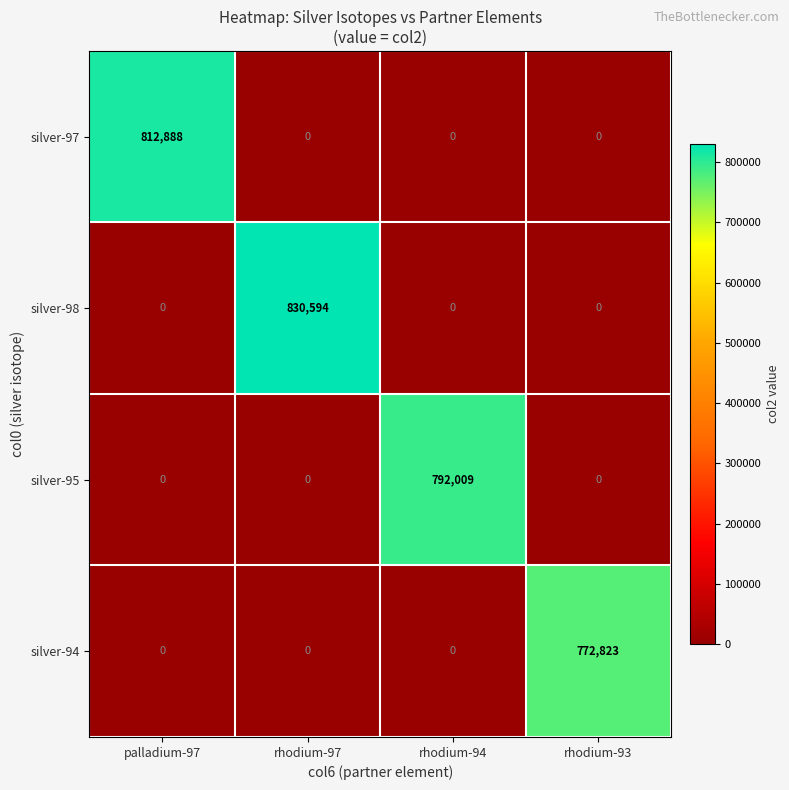

At how many categories does at least one series exceed 37044?

4